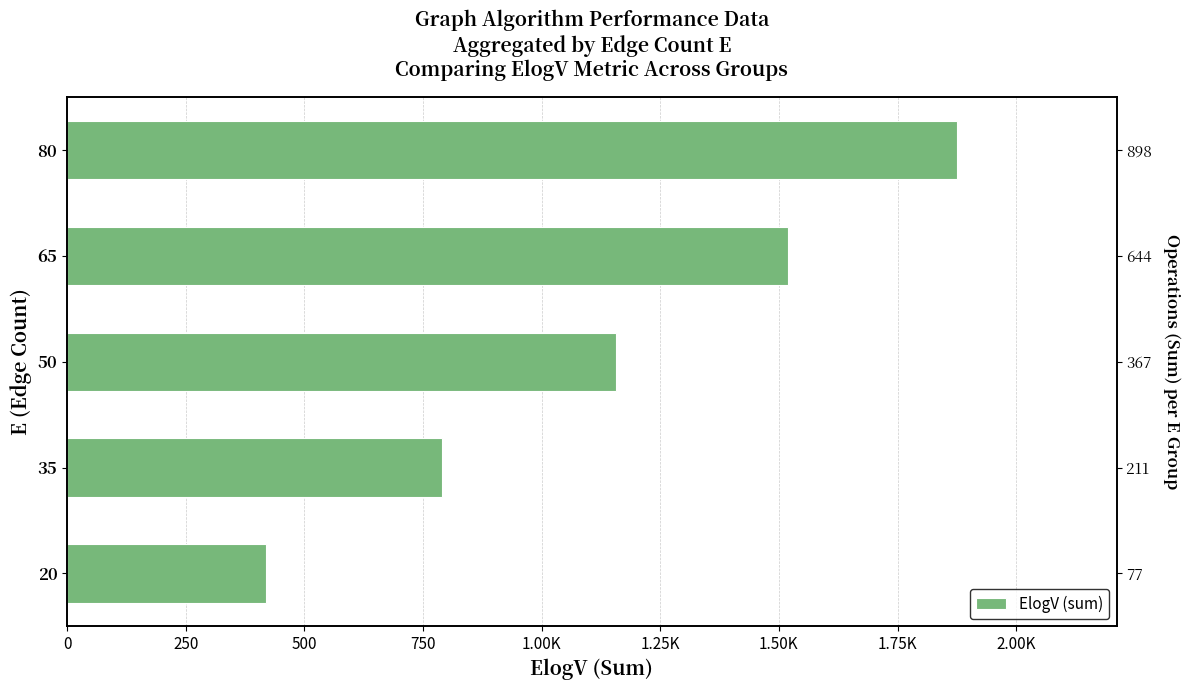

What is the approximate value at 80?

1874.2